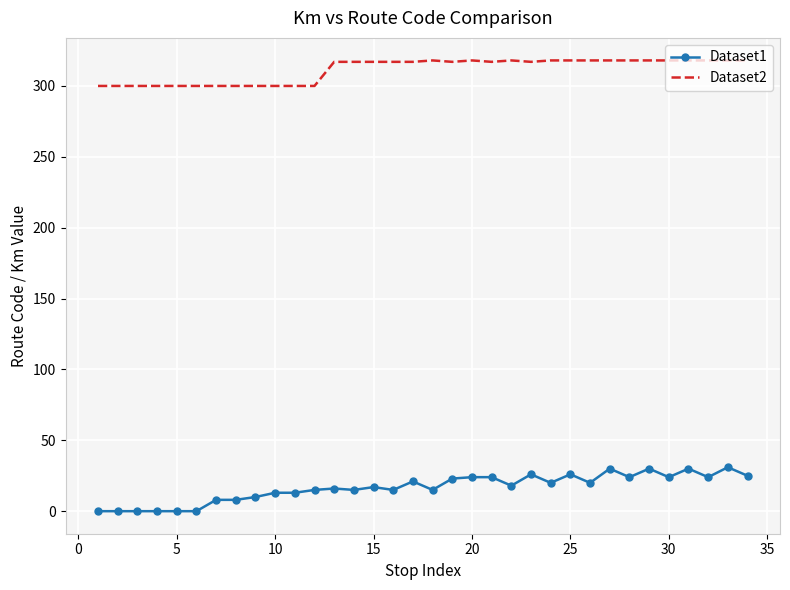

What is the difference between the second highest and second lowest values in the Dataset1 series?

30